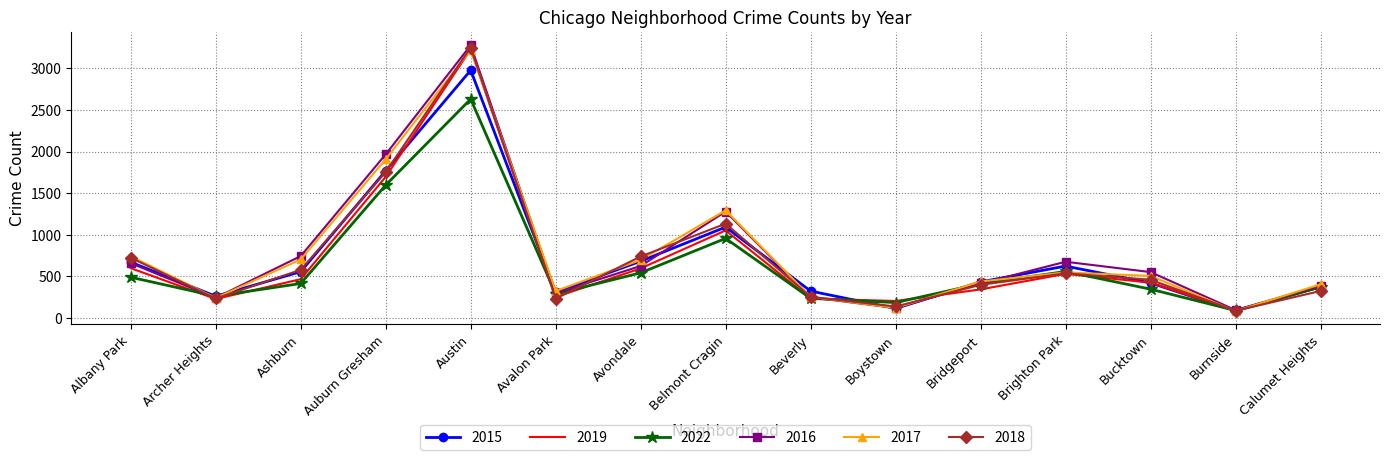

Which label corresponds to the largest value in the chart?

Austin